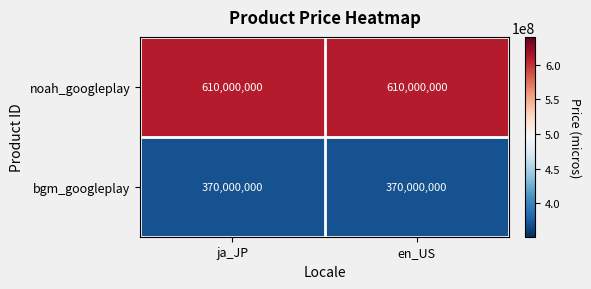

The value of noah_googleplay at ja_JP is 610000000. True or false?

True